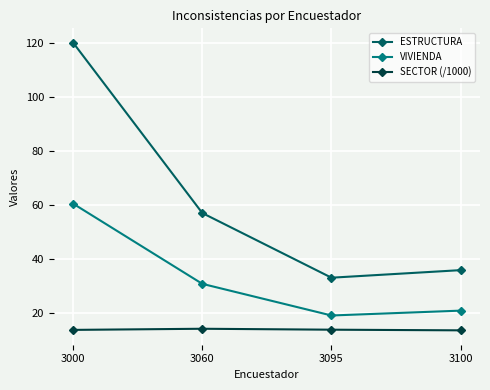

True or false: SECTOR (/1000) has a value of 24.7 at 3000.

False